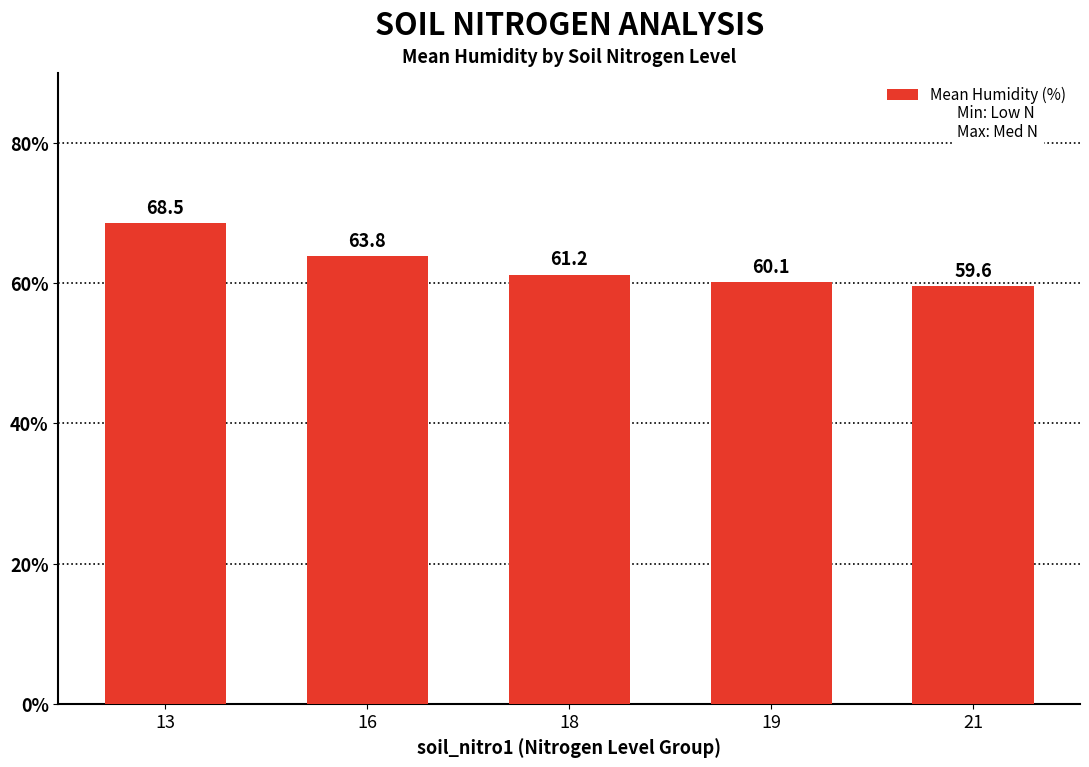

What is the change in value from 16 to 18?

-2.6